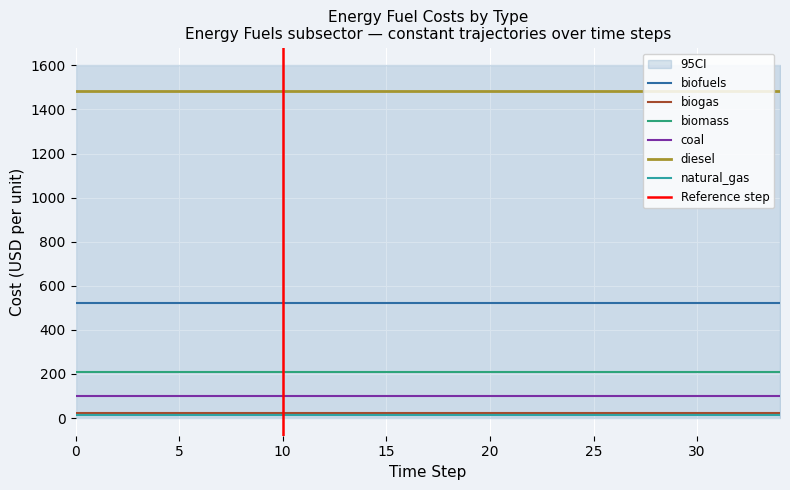

Reading left to right, what are all the values shown in this chart?

cost_enfu_fuel_biofuels: 521.1	521.1	521.1	521.1	521.1	521.1	521.1	521.1	521.1	521.1	521.1	521.1	521.1	521.1	521.1	521.1	521.1	521.1
cost_enfu_fuel_biogas: 22.0	22.0	22.0	22.0	22.0	22.0	22.0	22.0	22.0	22.0	22.0	22.0	22.0	22.0	22.0	22.0	22.0	22.0
cost_enfu_fuel_biomass: 209.8	209.8	209.8	209.8	209.8	209.8	209.8	209.8	209.8	209.8	209.8	209.8	209.8	209.8	209.8	209.8	209.8	209.8
cost_enfu_fuel_coal: 100.6	100.6	100.6	100.6	100.6	100.6	100.6	100.6	100.6	100.6	100.6	100.6	100.6	100.6	100.6	100.6	100.6	100.6
cost_enfu_fuel_diesel: 1483.8	1483.8	1483.8	1483.8	1483.8	1483.8	1483.8	1483.8	1483.8	1483.8	1483.8	1483.8	1483.8	1483.8	1483.8	1483.8	1483.8	1483.8
cost_enfu_fuel_natural_gas: 12.4	12.4	12.4	12.4	12.4	12.4	12.4	12.4	12.4	12.4	12.4	12.4	12.4	12.4	12.4	12.4	12.4	12.4